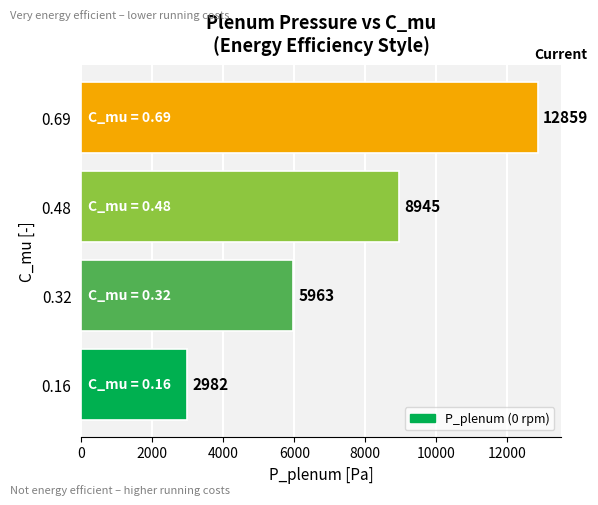

Rank the categories by value from lowest to highest.

0.16, 0.32, 0.48, 0.69